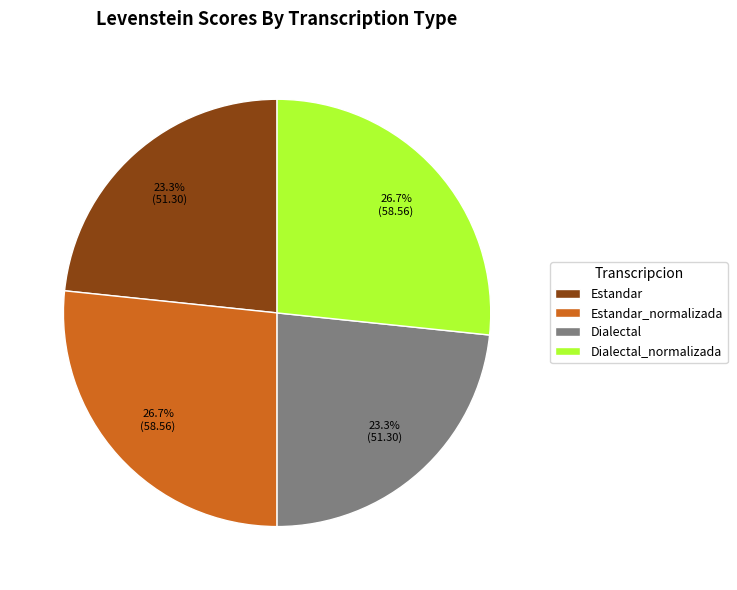

Is there any slice that represents more than half of the pie?

No